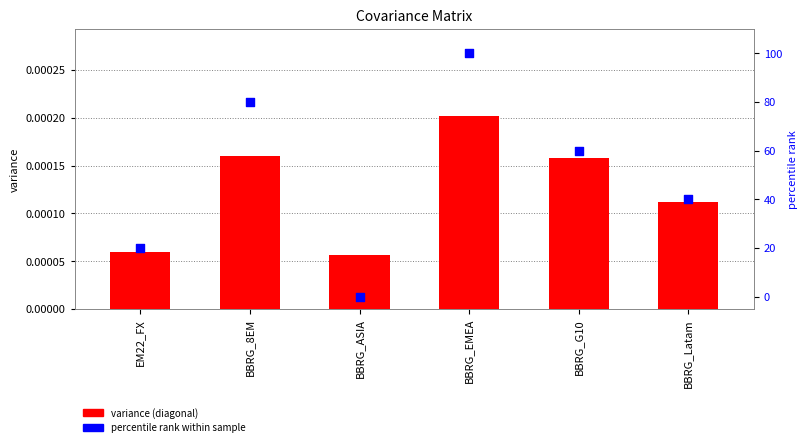

Which series reaches the maximum Y coordinate?

percentile rank within sample